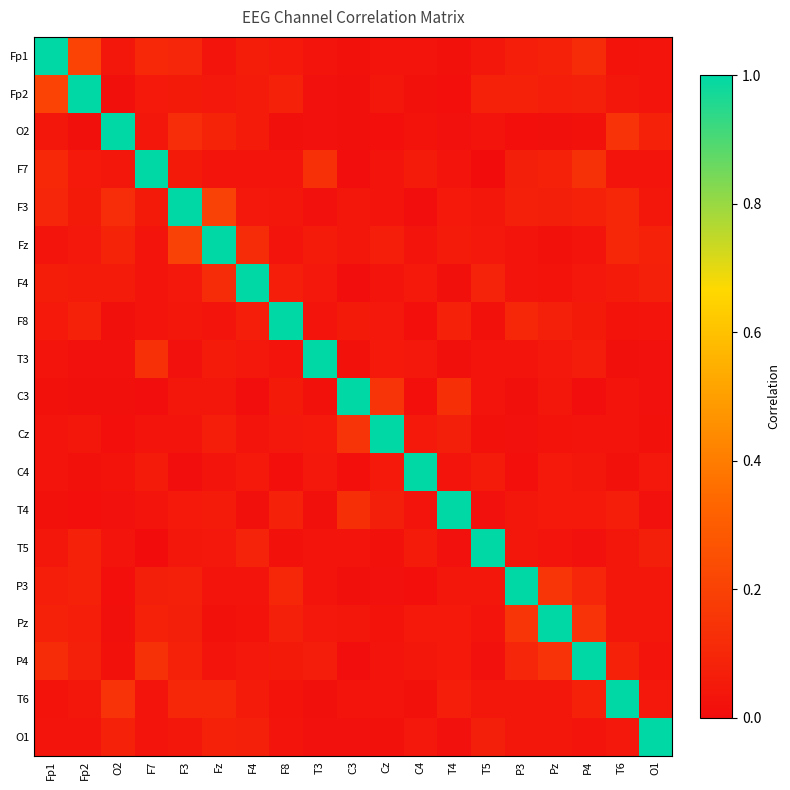

At how many categories does at least one series exceed 0?

19